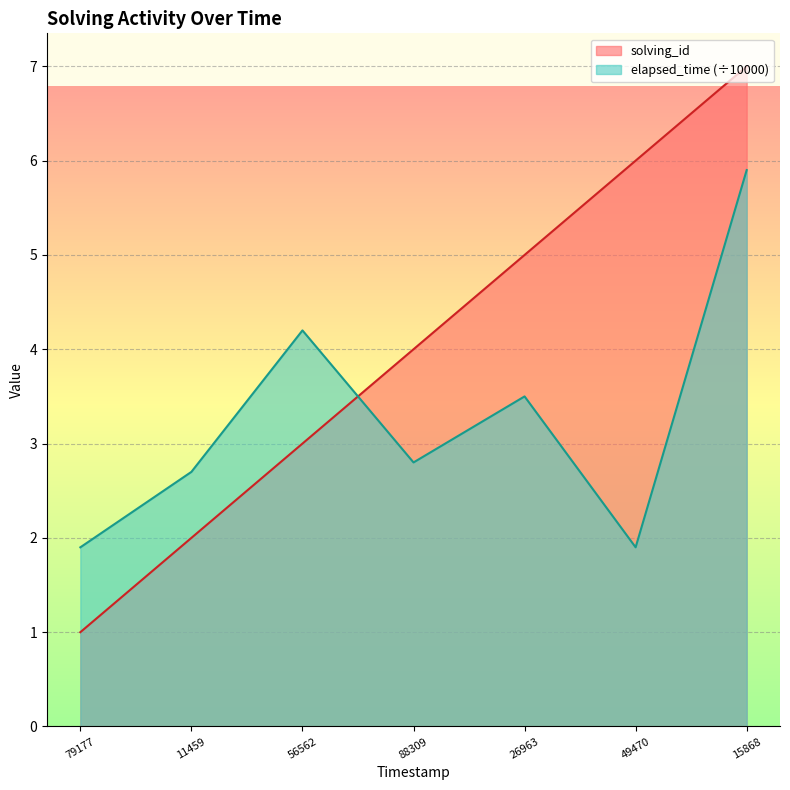

Does the chart display data point markers on the line(s)?

No